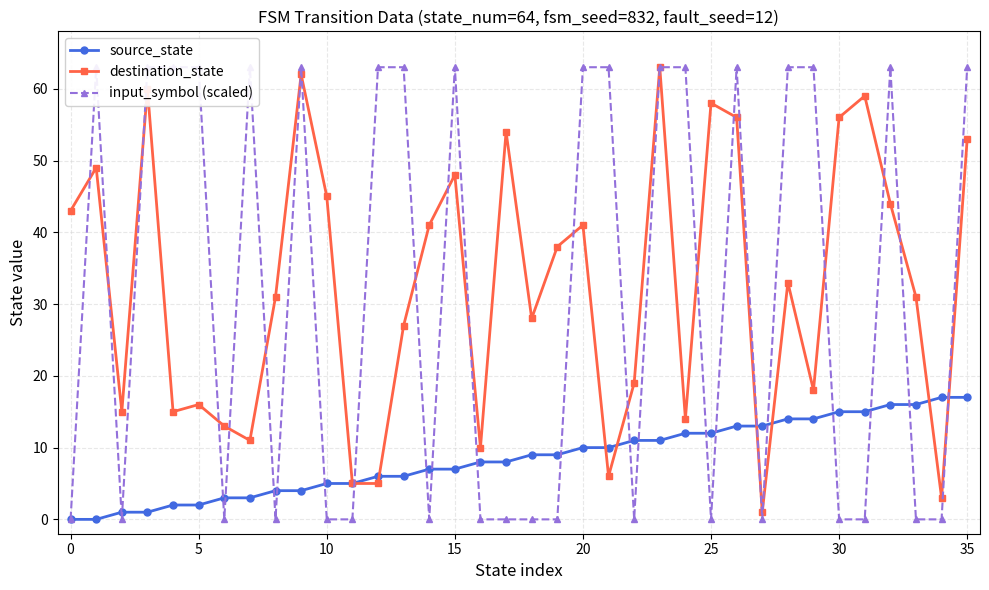

True or false: destination_state and source_state intersect in this chart.

True